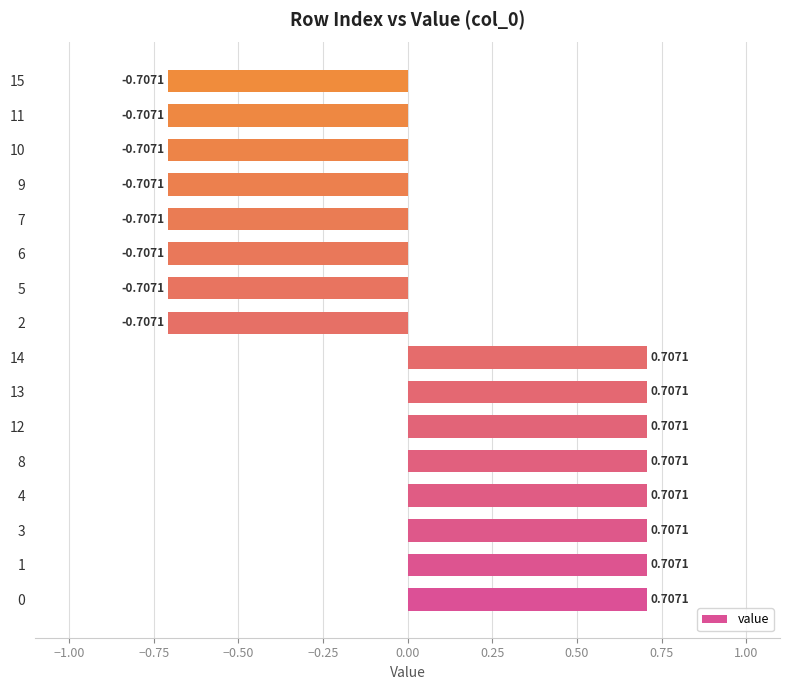

What is the change in value from 0 to 6?

-1.4